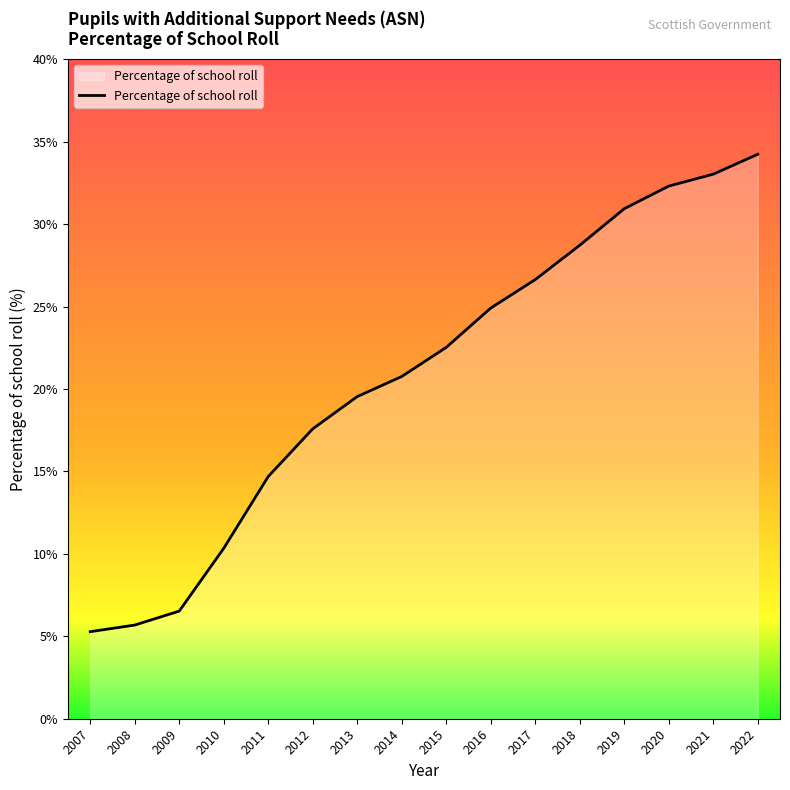

Reading left to right, transcribe all the data shown in this chart.

5.3	5.7	6.5	10.3	14.7	17.6	19.5	20.8	22.5	24.9	26.6	28.7	30.9	32.3	33.0	34.2